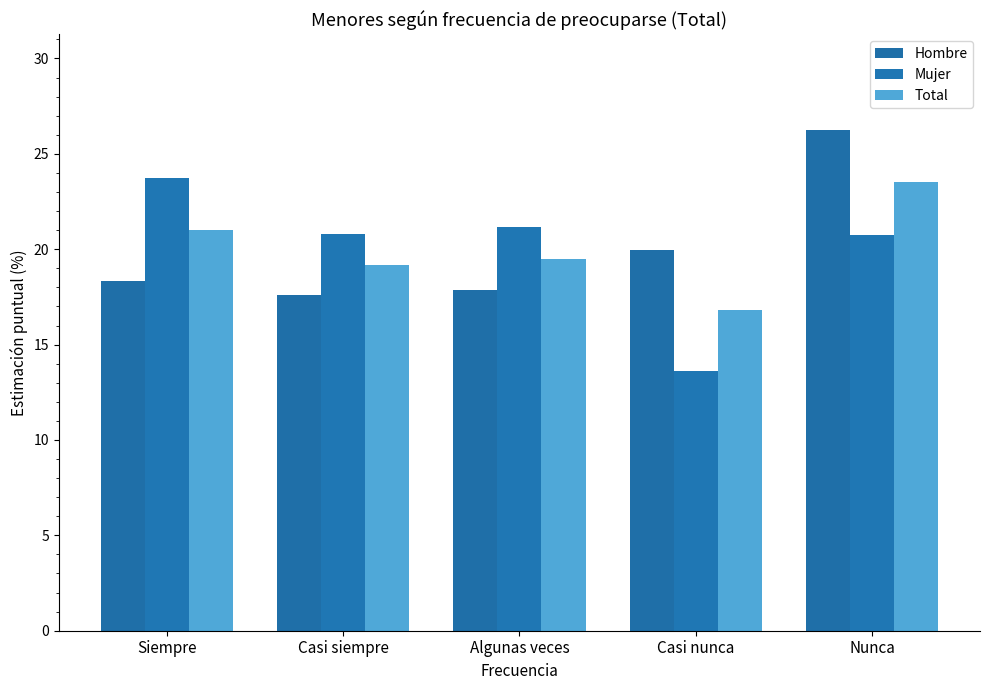

Reading left to right, list all the values displayed in this chart.

Hombre: Siempre=18.4	Casi siempre=17.6	Algunas veces=17.9	Casi nunca=20.0	Nunca=26.3
Mujer: Siempre=23.7	Casi siempre=20.8	Algunas veces=21.1	Casi nunca=13.6	Nunca=20.7
Total: Siempre=21.0	Casi siempre=19.2	Algunas veces=19.5	Casi nunca=16.8	Nunca=23.5